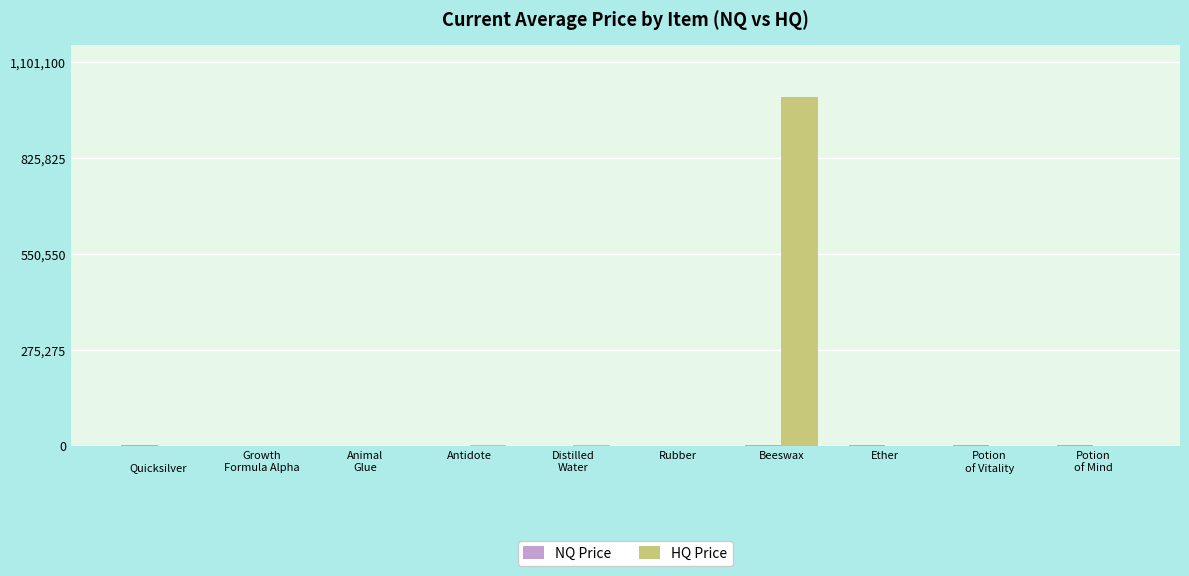

At which category does the chart reach its peak across all series?

Beeswax